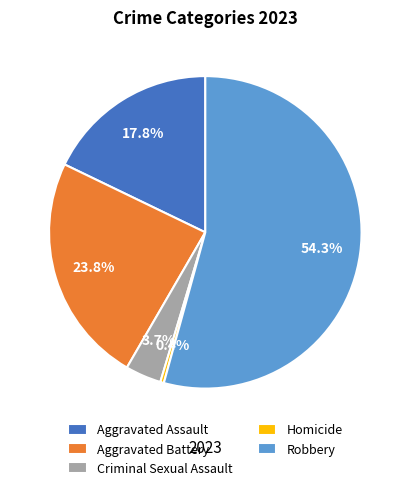

What percentage is NOT represented by Criminal Sexual Assault?

96.3%